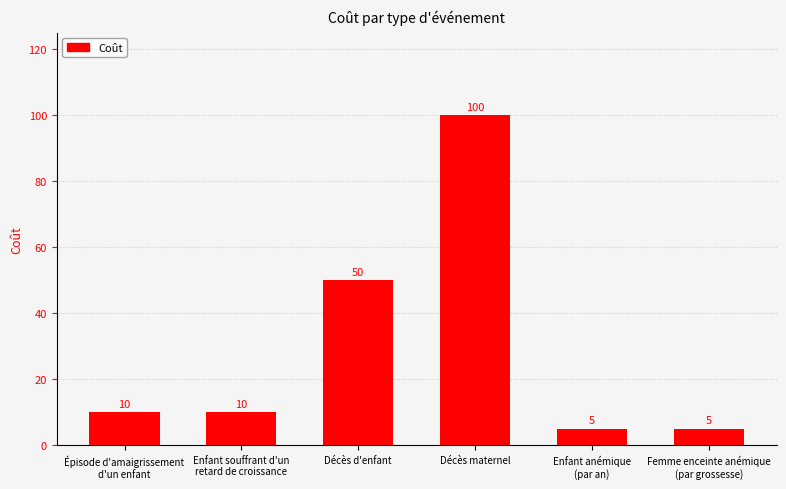

True or false: the data shows 50 at Décès d'enfant.

True